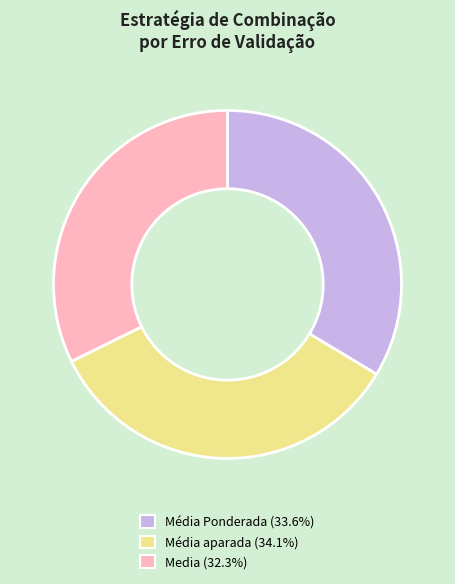

The Média aparada slice represents 34% of the pie. True or false?

True